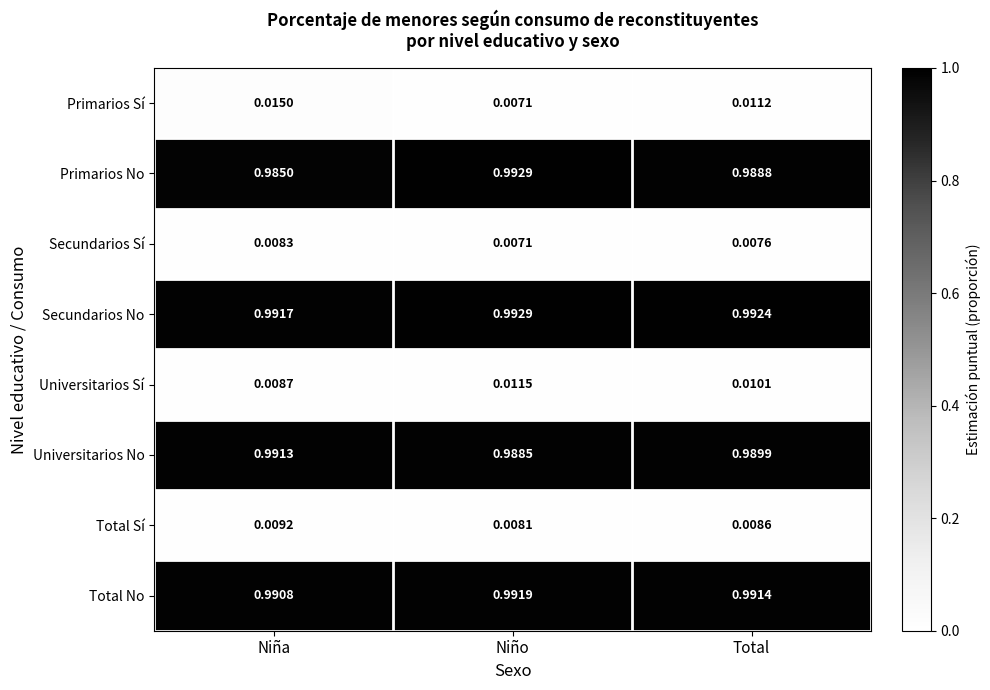

Which series has the largest total across all categories?

Secundarios No